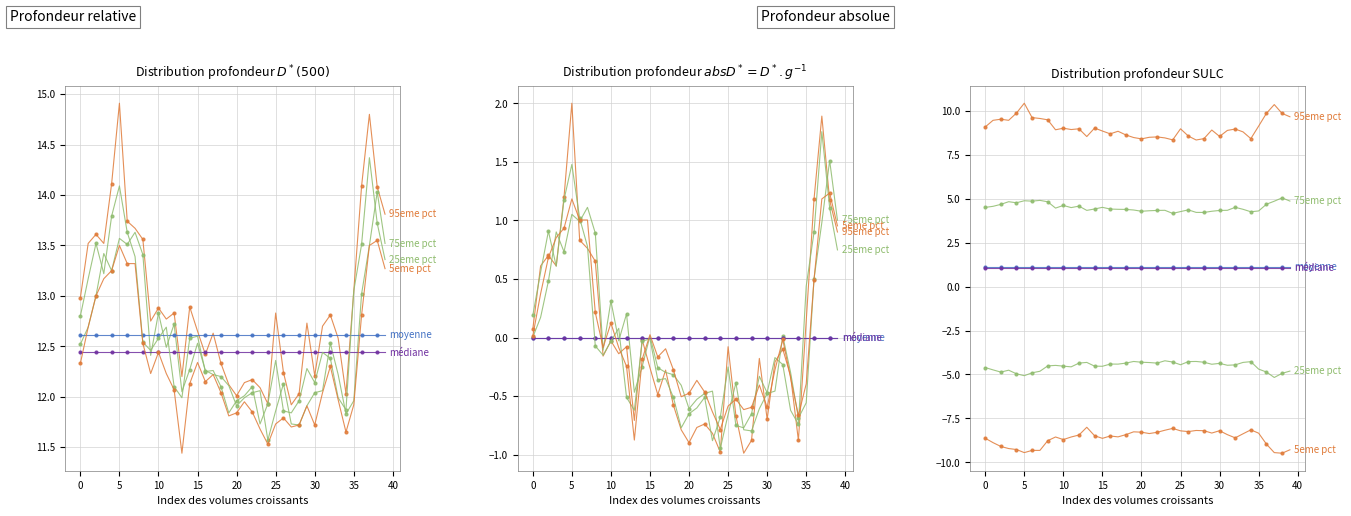

What is the spread (max minus min) of values at 36?

18.8